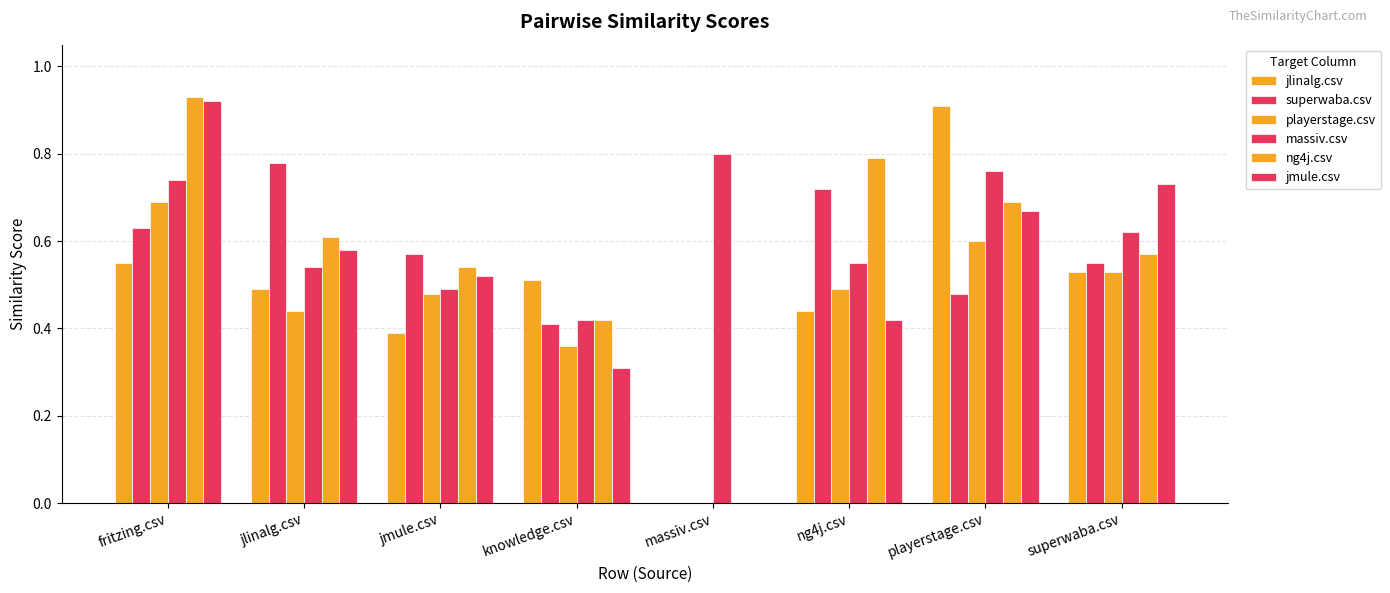

Which category has the highest value across all series?

fritzing.csv